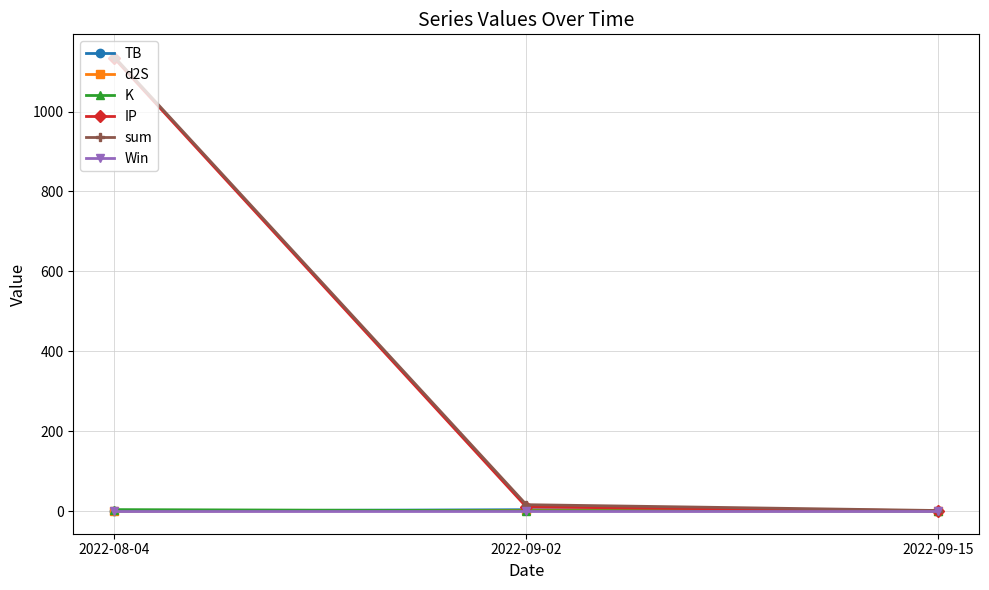

What is the average value of the d2S series?

0.7